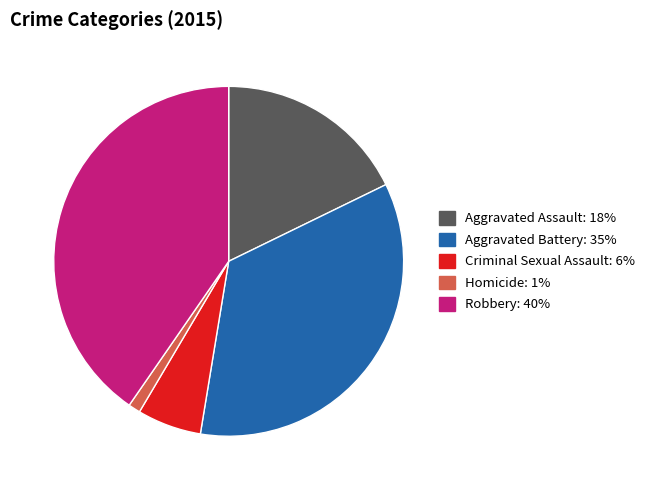

Is it true that Aggravated Battery is 48% of the pie?

False